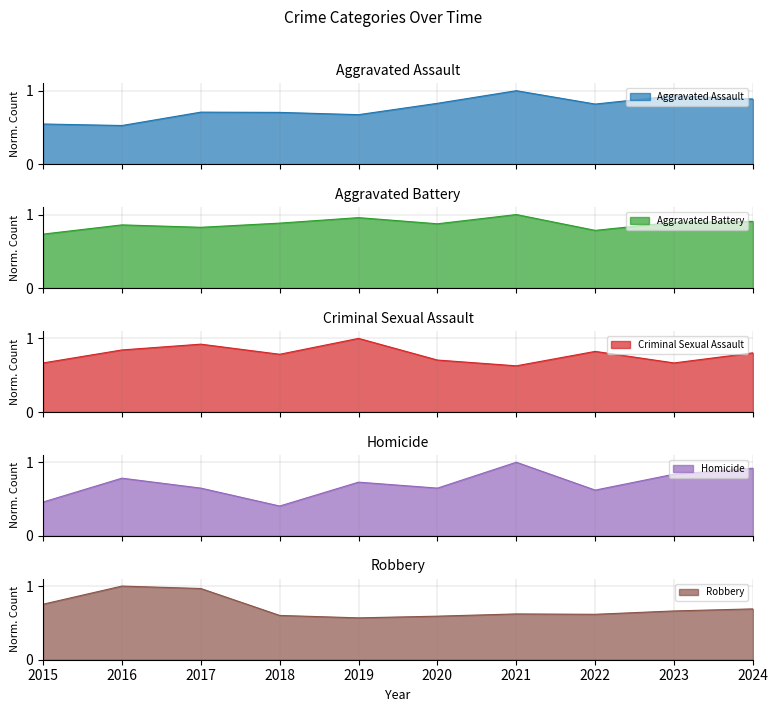

Which category has the lowest value in the Criminal Sexual Assault series?

2021